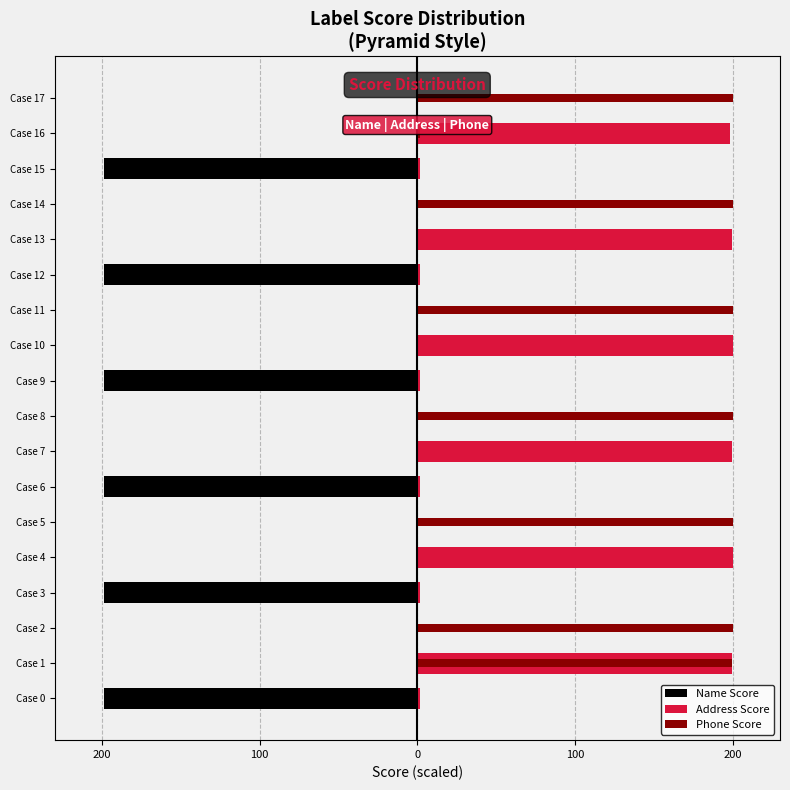

What is the greatest value displayed?

200.0